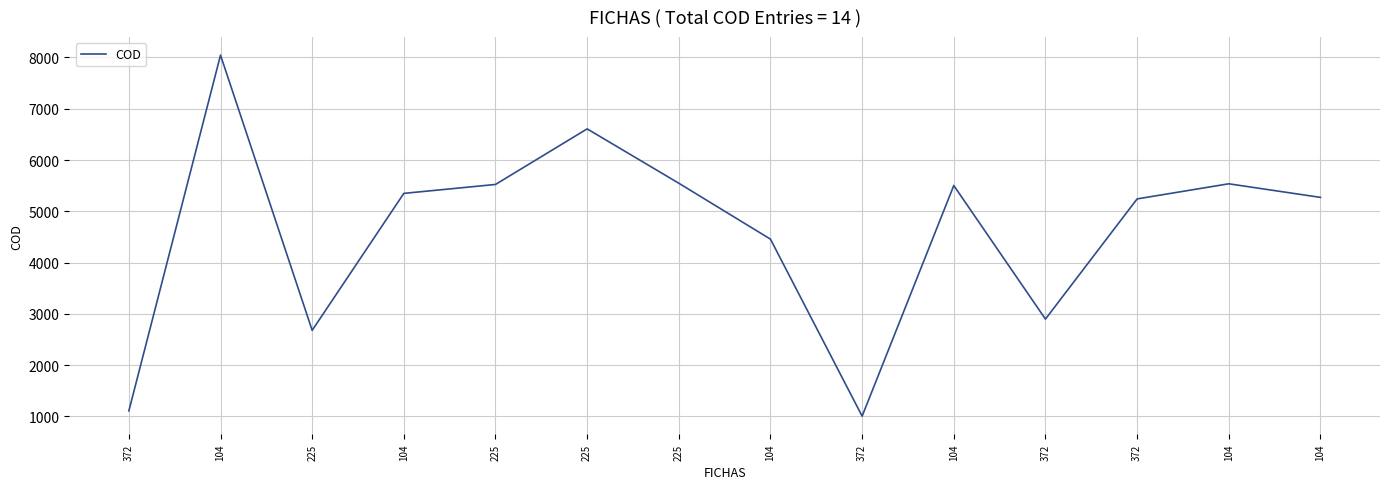

Rank the categories by value from highest to lowest.

104, 225, 225, 104, 225, 104, 104, 104, 372, 104, 372, 225, 372, 372